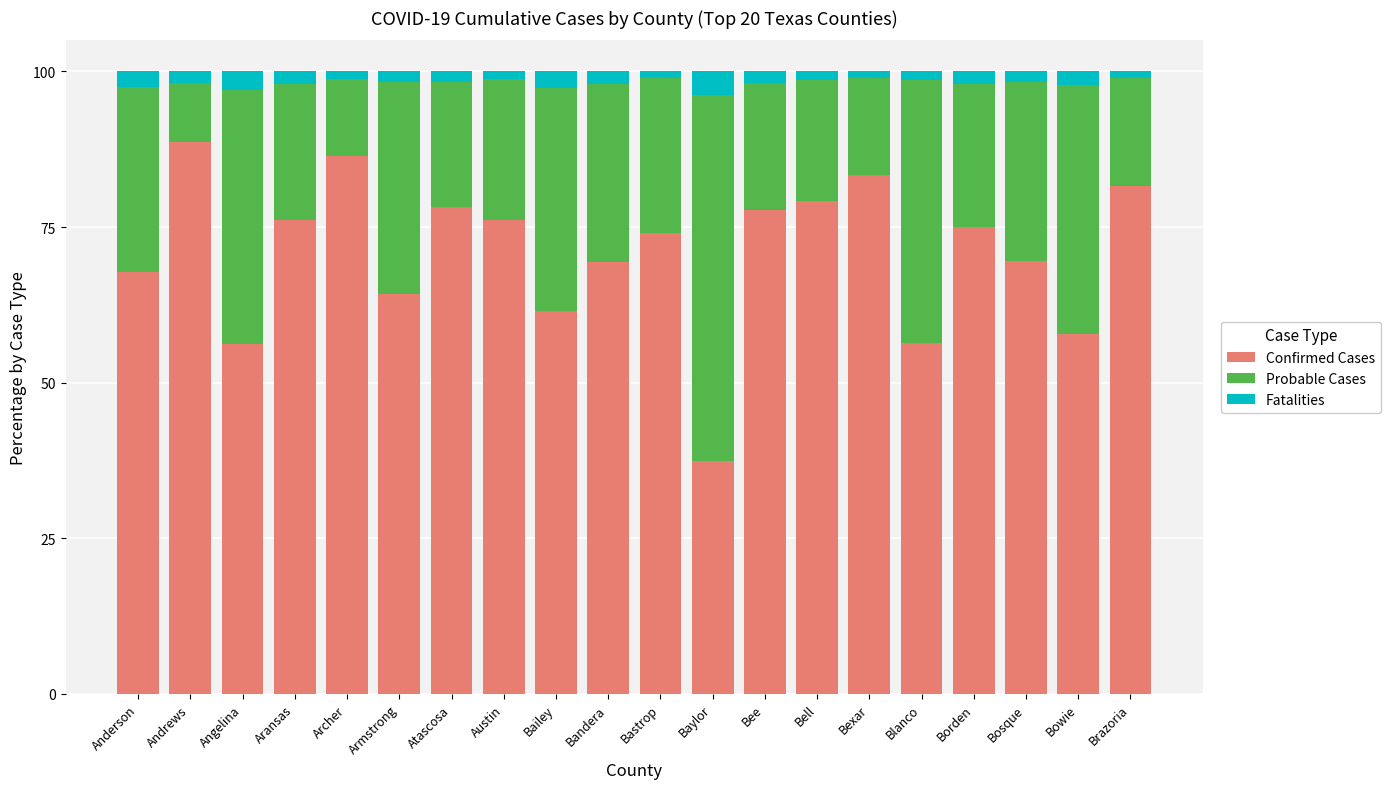

What is the average value of the Confirmed Cases series?

70.8